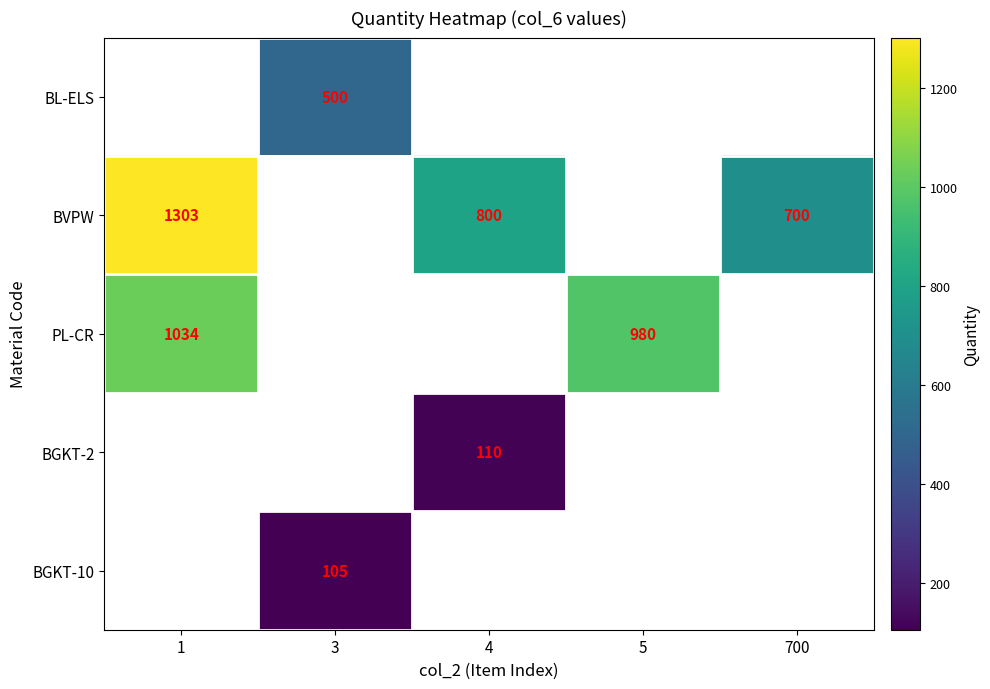

Is the value of BVPW at 4 greater than the value of BGKT-10 at 3?

Yes